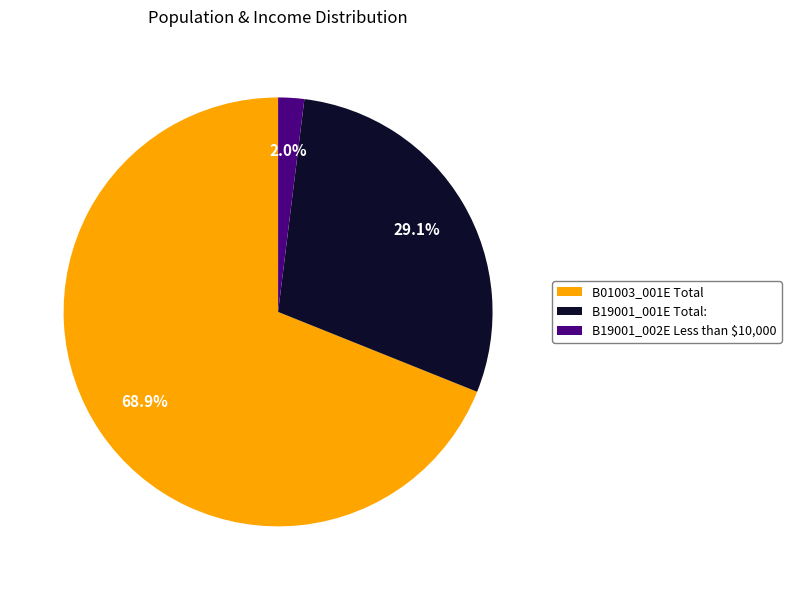

What percentage is the B01003_001E Total slice, to the nearest percent?

69%